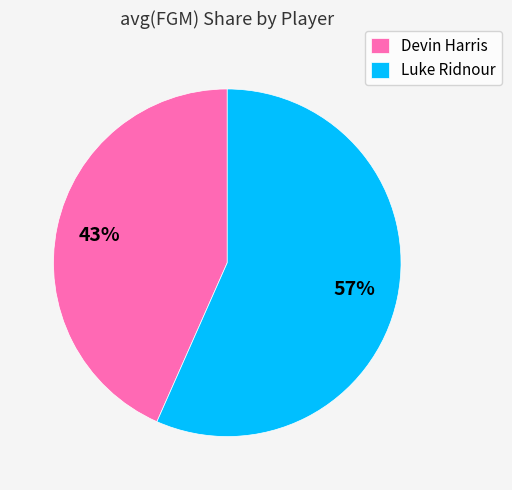

Combined, do Devin Harris and Luke Ridnour account for over 50%?

Yes